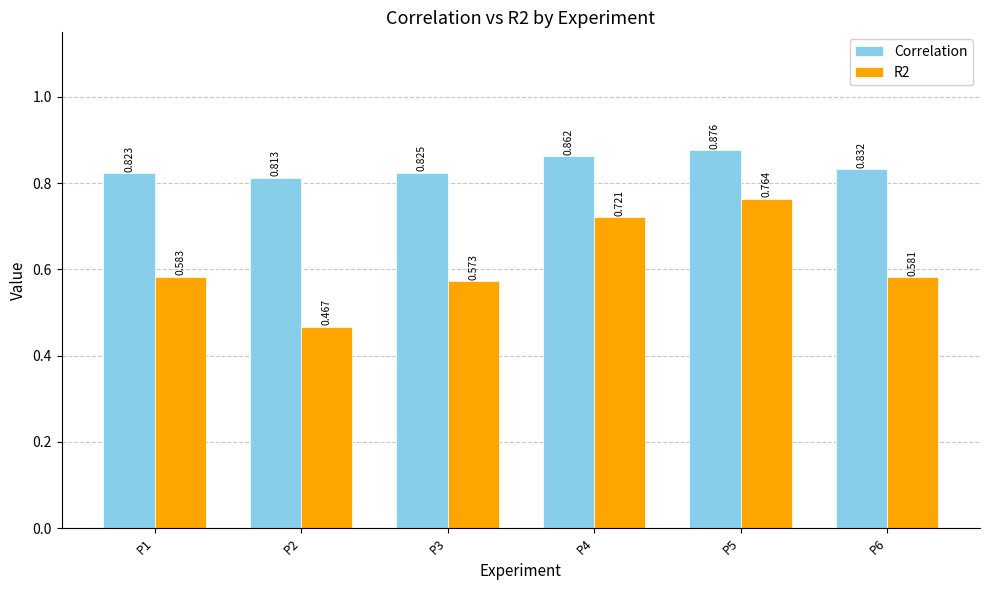

List the series in order of their overall mean, lowest first.

R2, Correlation